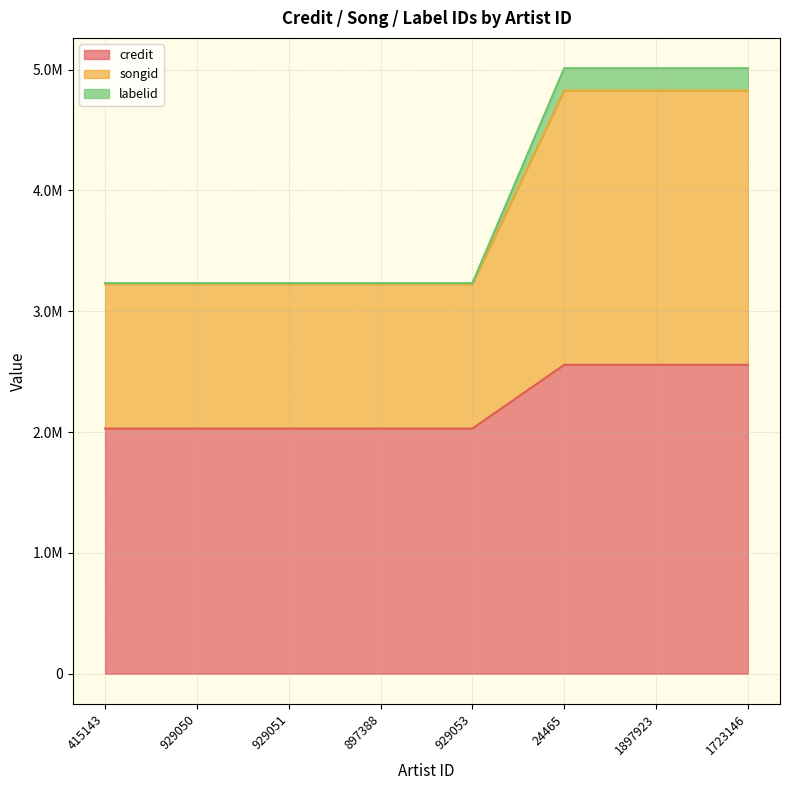

Which has a higher value, 1723146 or 24465?

1723146